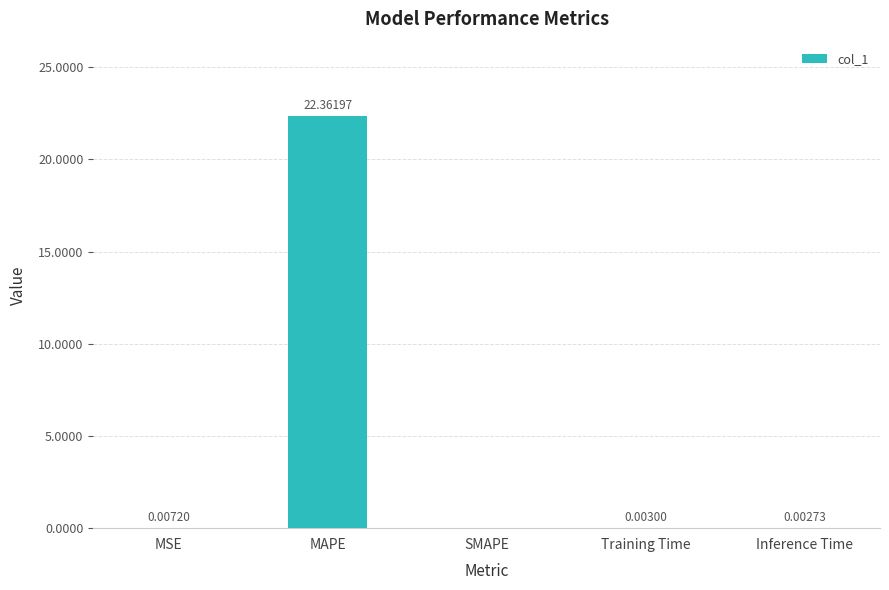

What is the change in value from MAPE to SMAPE?

-22.4